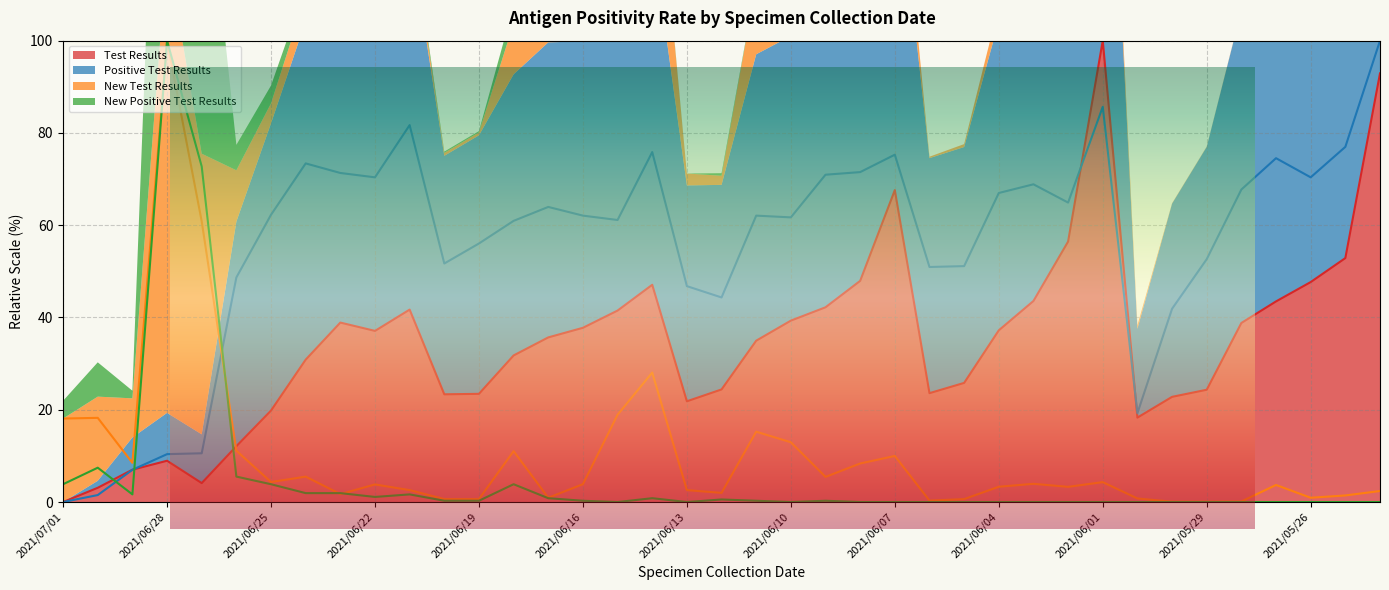

Reading left to right, transcribe all the data shown in this chart.

Test Results: 2021/07/01=0.0	2021/06/30=3.1	2021/06/29=7.0	2021/06/28=8.9	2021/06/27=4.1	2021/06/26=12.1	2021/06/25=19.8	2021/06/24=30.9	2021/06/23=38.9	2021/06/22=37.1	2021/06/21=41.7	2021/06/20=23.3	2021/06/19=23.4	2021/06/18=31.8	2021/06/17=35.7	2021/06/16=37.8	2021/06/15=41.5	2021/06/14=47.1	2021/06/13=21.8	2021/06/12=24.4	2021/06/11=35.0	2021/06/10=39.3	2021/06/09=42.2	2021/06/08=47.9	2021/06/07=67.6	2021/06/06=23.6	2021/06/05=25.8	2021/06/04=37.2	2021/06/03=43.6	2021/06/02=56.5	2021/06/01=100.0	2021/05/31=18.3	2021/05/30=22.8	2021/05/29=24.3	2021/05/28=38.8	2021/05/27=43.5	2021/05/26=47.7	2021/05/25=52.9	2021/05/24=92.9
Positive Test Results: 2021/07/01=0.0	2021/06/30=1.5	2021/06/29=7.0	2021/06/28=10.4	2021/06/27=10.6	2021/06/26=48.7	2021/06/25=62.3	2021/06/24=73.4	2021/06/23=71.3	2021/06/22=70.4	2021/06/21=81.7	2021/06/20=51.7	2021/06/19=56.0	2021/06/18=60.9	2021/06/17=64.0	2021/06/16=62.1	2021/06/15=61.1	2021/06/14=75.8	2021/06/13=46.8	2021/06/12=44.3	2021/06/11=62.1	2021/06/10=61.7	2021/06/09=70.9	2021/06/08=71.5	2021/06/07=75.3	2021/06/06=50.9	2021/06/05=51.1	2021/06/04=67.0	2021/06/03=68.9	2021/06/02=64.9	2021/06/01=85.7	2021/05/31=19.2	2021/05/30=41.9	2021/05/29=52.6	2021/05/28=67.7	2021/05/27=74.5	2021/05/26=70.4	2021/05/25=77.0	2021/05/24=100.0
New Test Results: 2021/07/01=18.1	2021/06/30=18.2	2021/06/29=8.5	2021/06/28=100.0	2021/06/27=60.8	2021/06/26=11.1	2021/06/25=4.3	2021/06/24=5.5	2021/06/23=1.7	2021/06/22=3.8	2021/06/21=2.6	2021/06/20=0.6	2021/06/19=0.6	2021/06/18=11.0	2021/06/17=0.9	2021/06/16=3.9	2021/06/15=18.9	2021/06/14=28.1	2021/06/13=2.6	2021/06/12=2.0	2021/06/11=15.2	2021/06/10=13.0	2021/06/09=5.4	2021/06/08=8.4	2021/06/07=10.0	2021/06/06=0.3	2021/06/05=0.6	2021/06/04=3.3	2021/06/03=3.9	2021/06/02=3.3	2021/06/01=4.3	2021/05/31=0.8	2021/05/30=0.1	2021/05/29=0.1	2021/05/28=0.1	2021/05/27=3.7	2021/05/26=0.9	2021/05/25=1.4	2021/05/24=2.4
New Positive Test Results: 2021/07/01=3.9	2021/06/30=7.4	2021/06/29=1.7	2021/06/28=100.0	2021/06/27=72.7	2021/06/26=5.5	2021/06/25=3.9	2021/06/24=1.9	2021/06/23=1.9	2021/06/22=1.1	2021/06/21=1.7	2021/06/20=0.3	2021/06/19=0.3	2021/06/18=3.9	2021/06/17=0.8	2021/06/16=0.3	2021/06/15=0.0	2021/06/14=0.8	2021/06/13=0.0	2021/06/12=0.6	2021/06/11=0.3	2021/06/10=0.0	2021/06/09=0.3	2021/06/08=0.0	2021/06/07=0.0	2021/06/06=0.0	2021/06/05=0.0	2021/06/04=0.0	2021/06/03=0.0	2021/06/02=0.0	2021/06/01=0.0	2021/05/31=0.0	2021/05/30=0.0	2021/05/29=0.0	2021/05/28=0.0	2021/05/27=0.0	2021/05/26=0.0	2021/05/25=0.0	2021/05/24=0.0